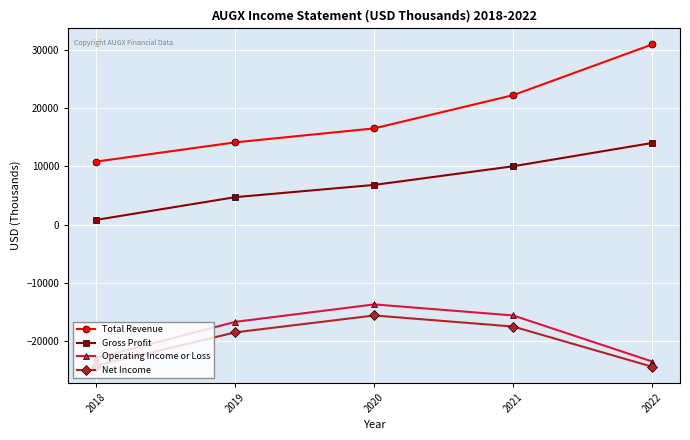

List the series in order of their peak value, highest first.

Total Revenue, Gross Profit, Operating Income or Loss, Net Income